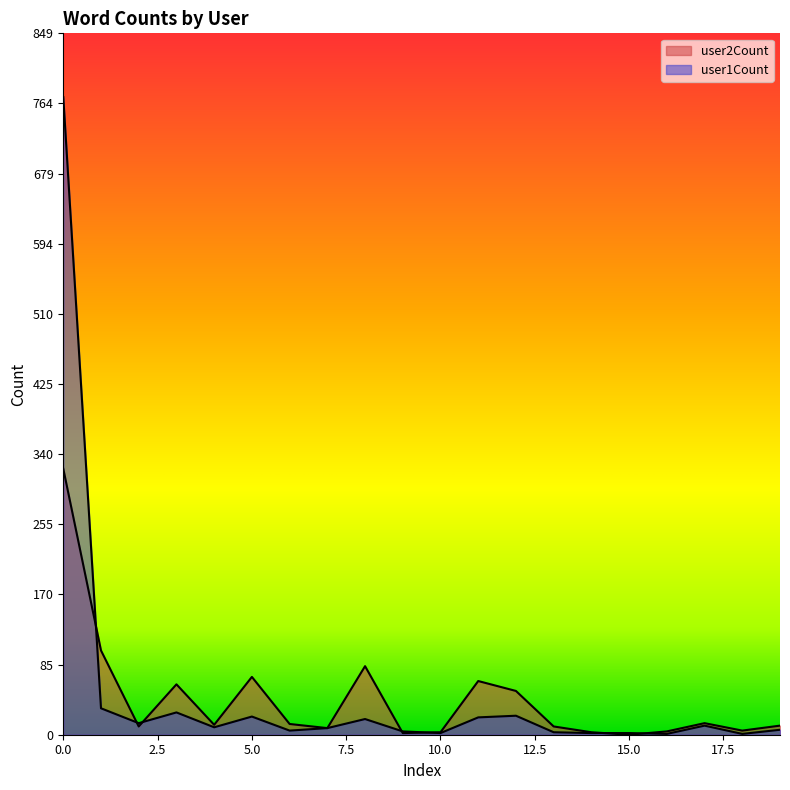

What is the value of the user2Count point at the 19th from the left?

5